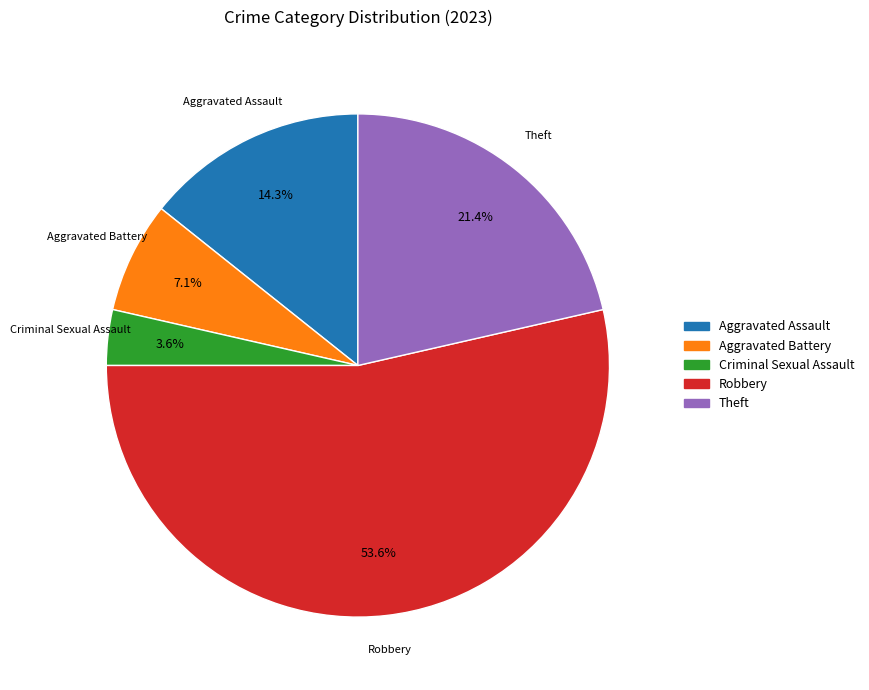

Approximately how many times larger is the value at Aggravated Assault compared to Criminal Sexual Assault?

4.0